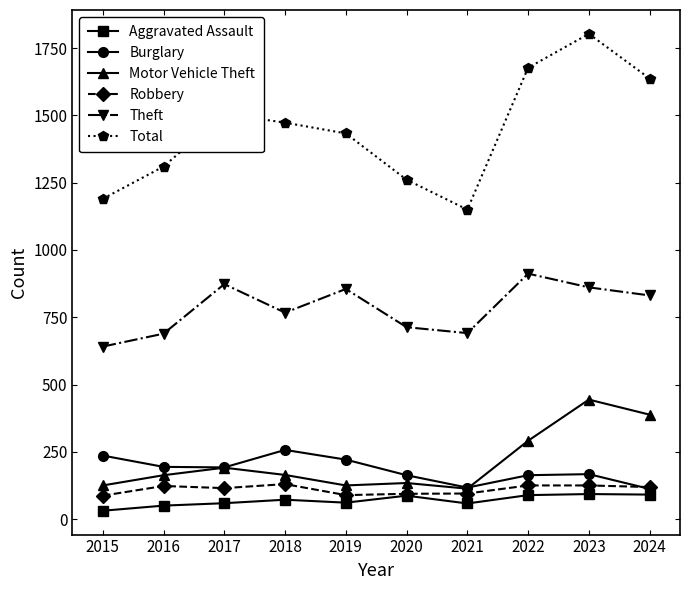

The Total series shows 999 at 2024. True or false?

False